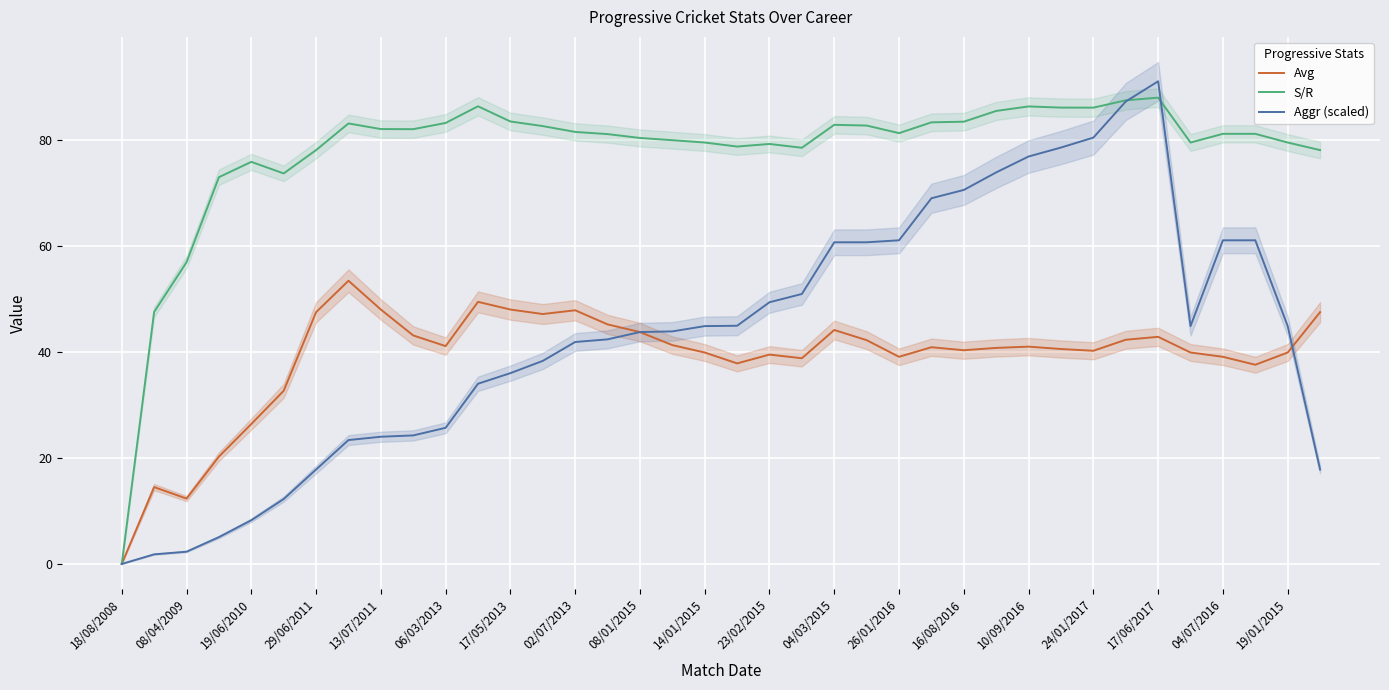

What is the maximum value for Aggr (scaled)?

91.1